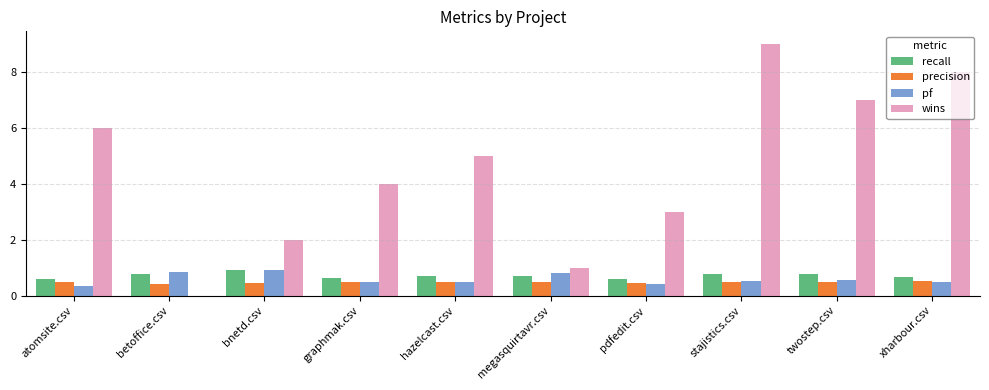

Does the chart contain stacked bars?

No